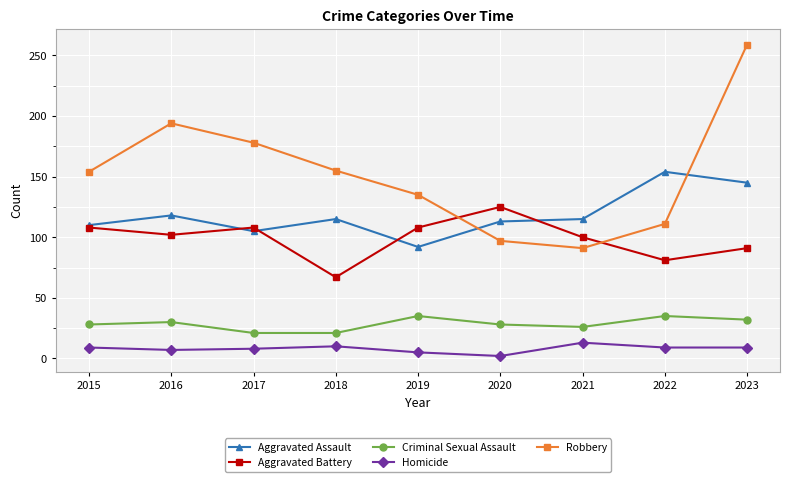

True or false: Aggravated Battery and Robbery intersect in this chart.

True